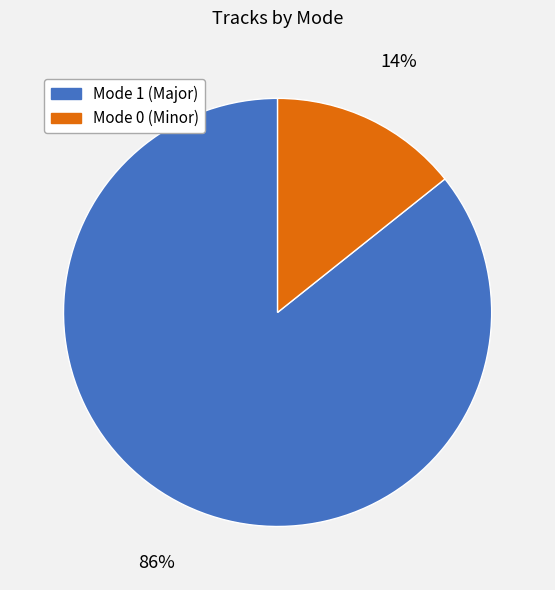

Is there any slice that represents more than half of the pie?

Yes